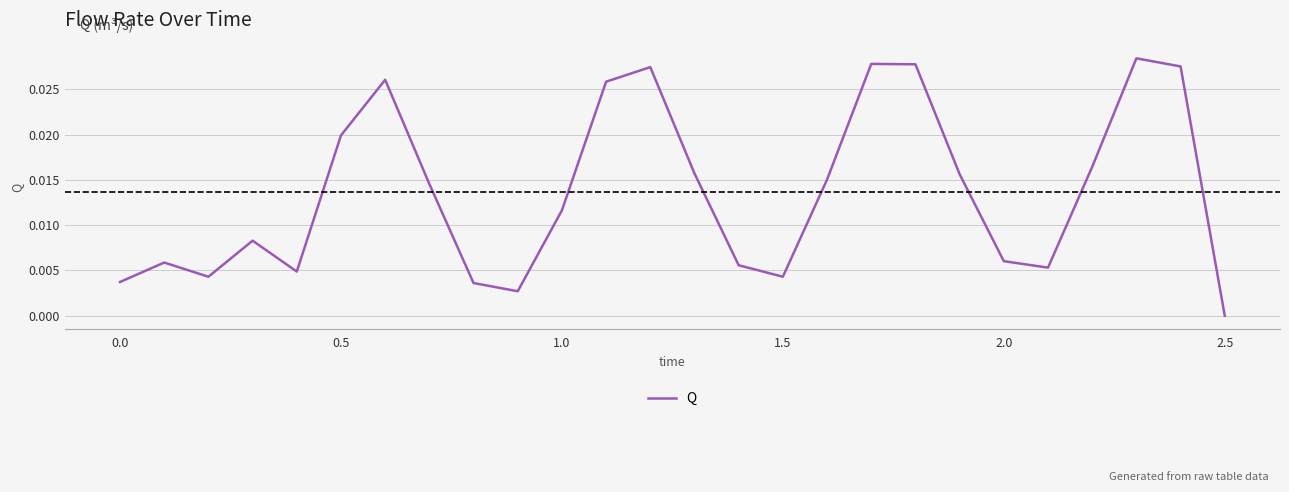

At which category does the chart reach its minimum across all series?

2.5